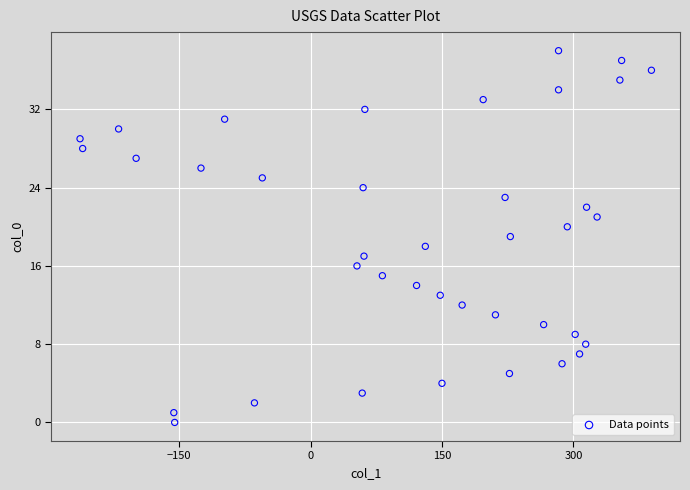

What is the range of X values (max minus min)?

652